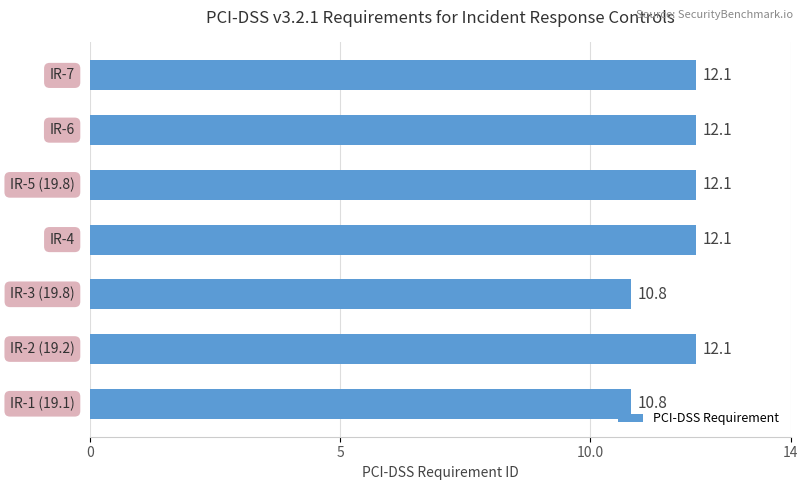

What is the greatest value displayed?

12.1